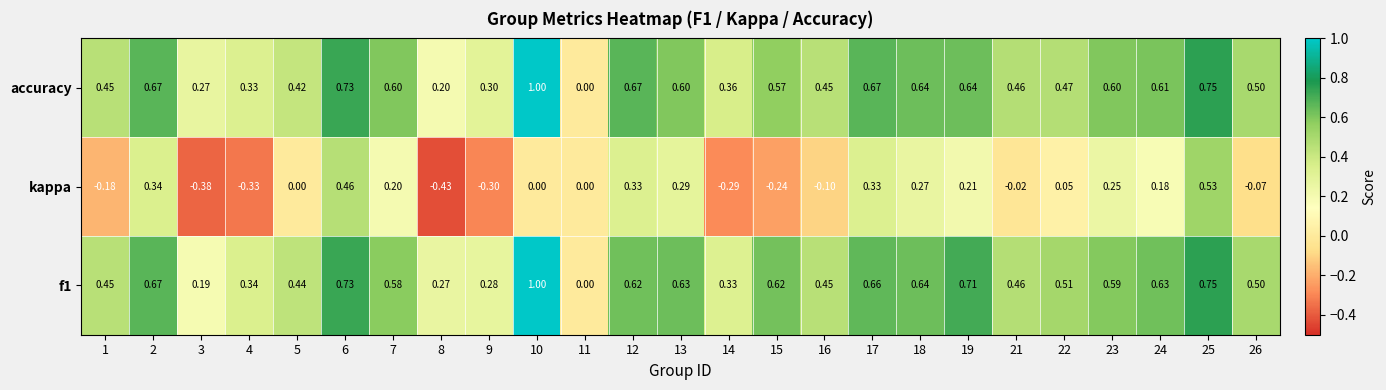

Between 19 and 25, which series saw the biggest shift?

kappa